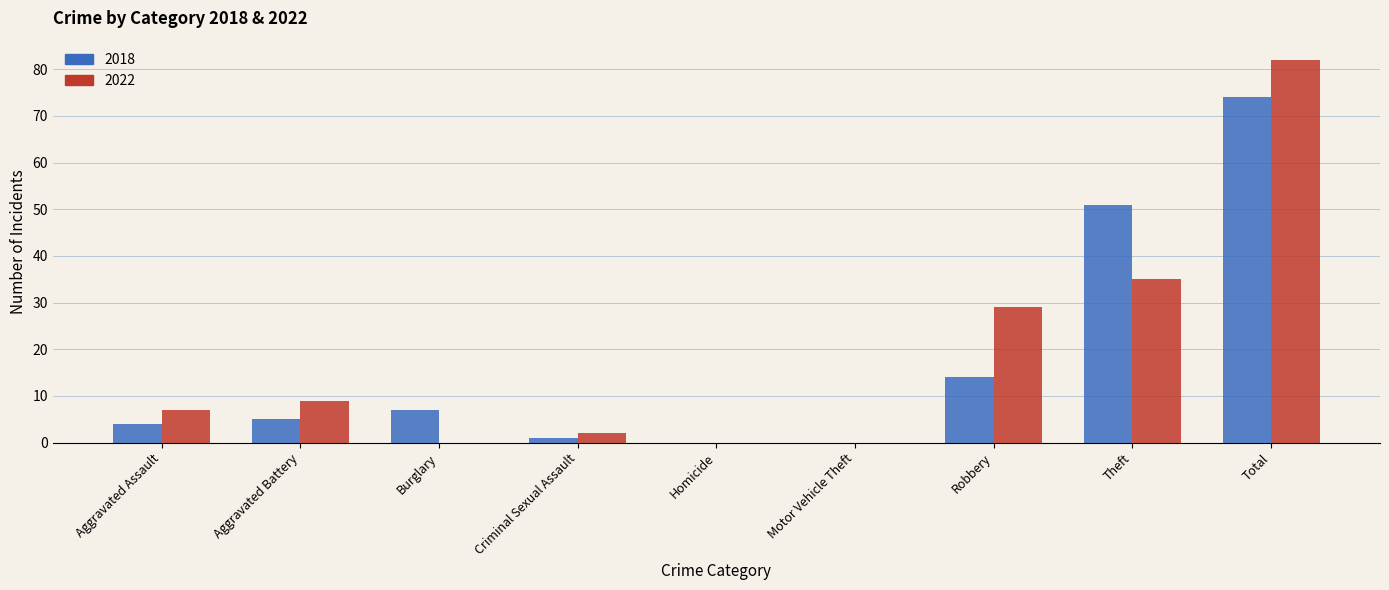

What is the maximum value shown in the chart?

82